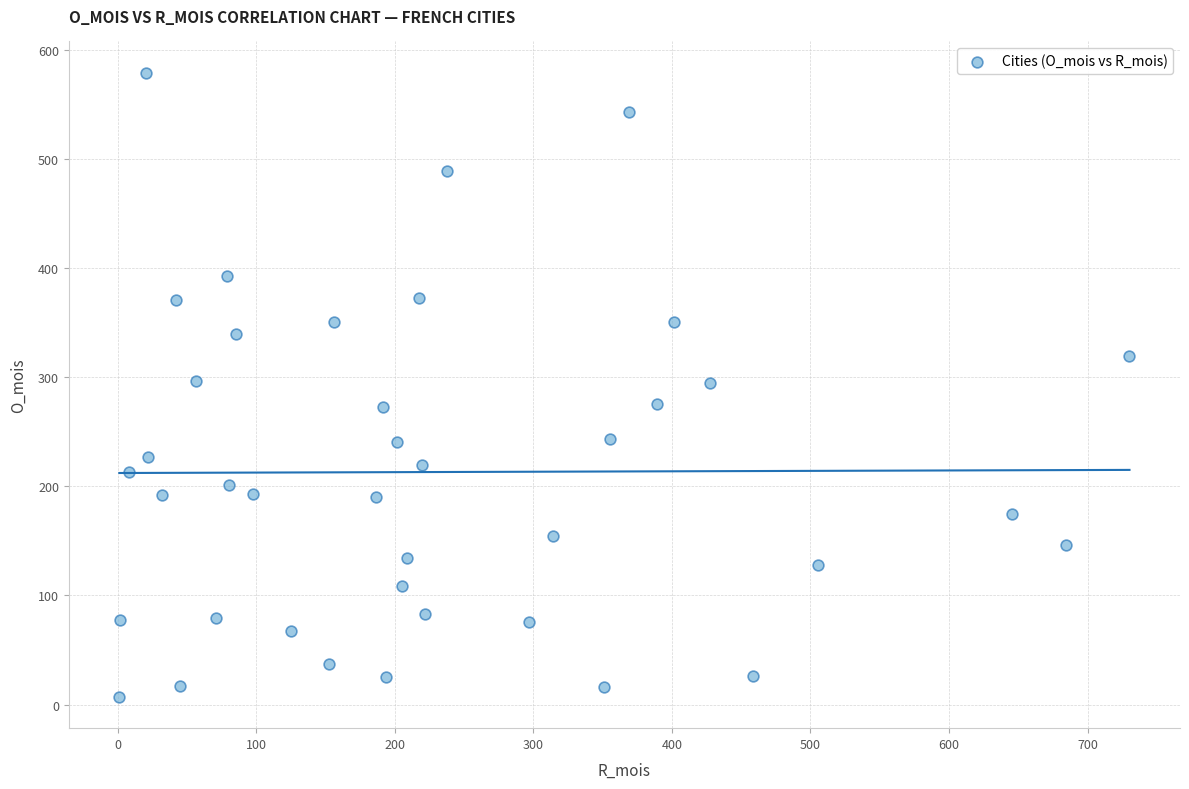

What is the range of X values (max minus min)?

729.2